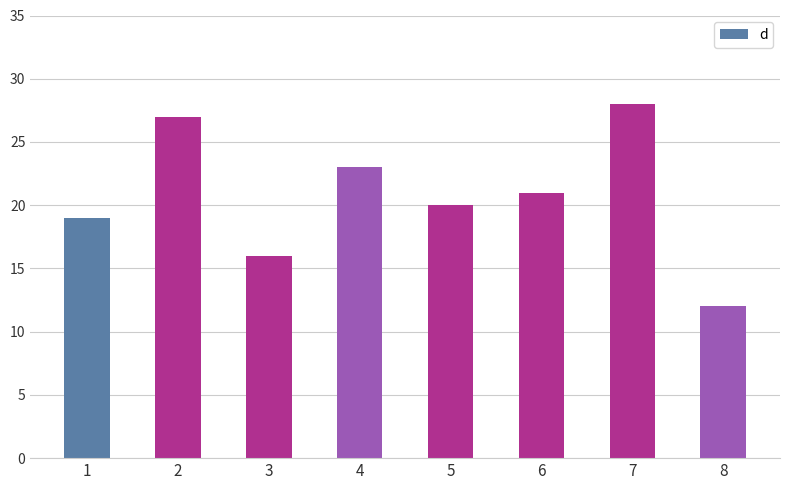

What is the sum of all values?

166